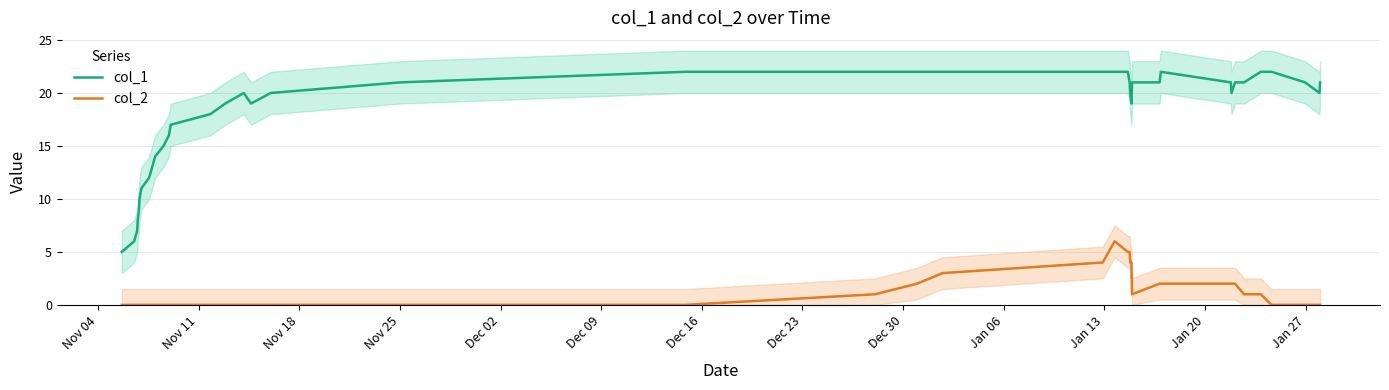

True or false: col_1 has more than 1 points higher than both neighbors.

True